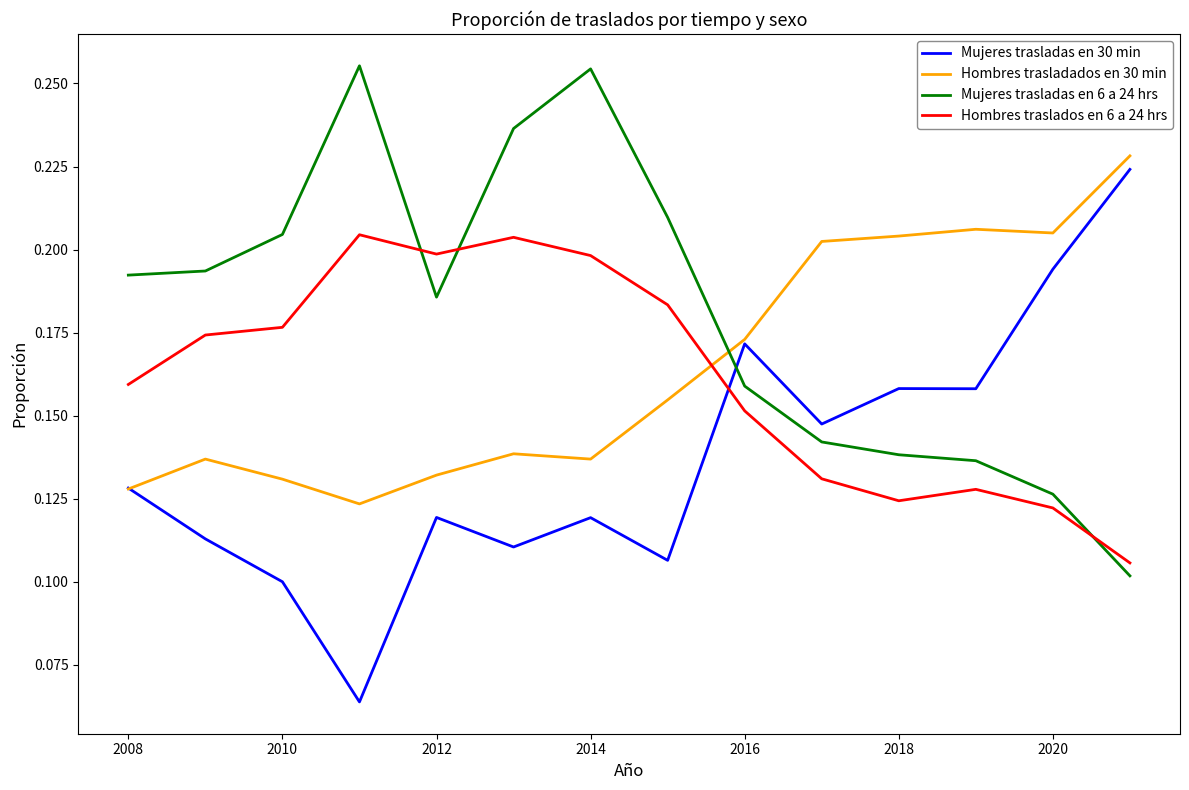

Which series has the largest total across all categories?

Mujeres trasladas en 6 a 24 hrs